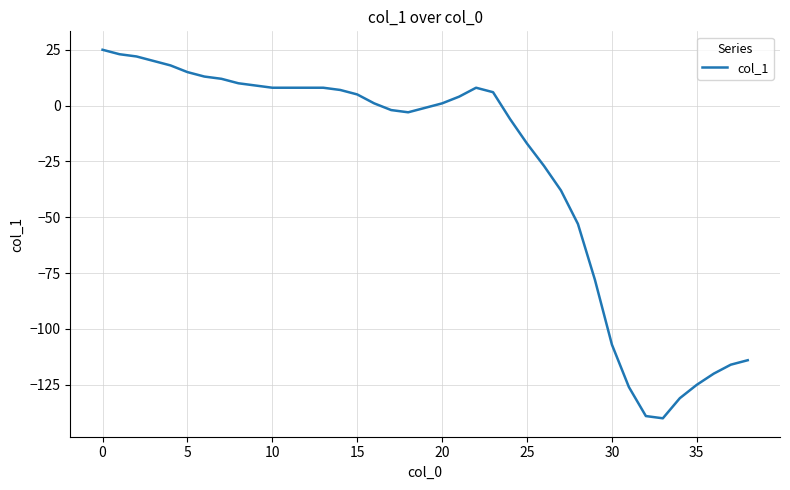

What is the difference between the maximum and minimum values?

165